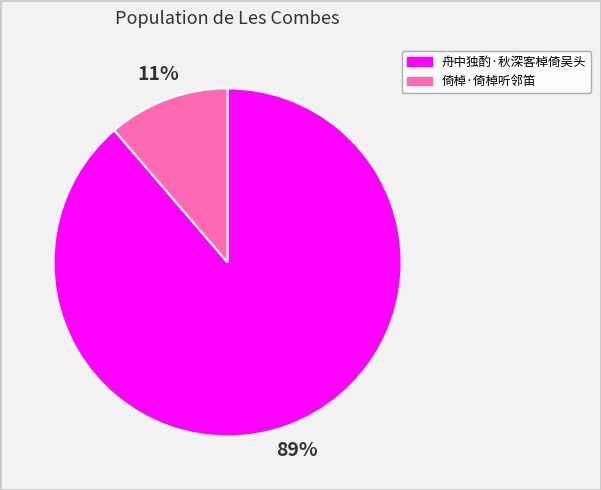

What is the largest slice in the pie chart?

舟中独酌·秋深客棹倚吴头